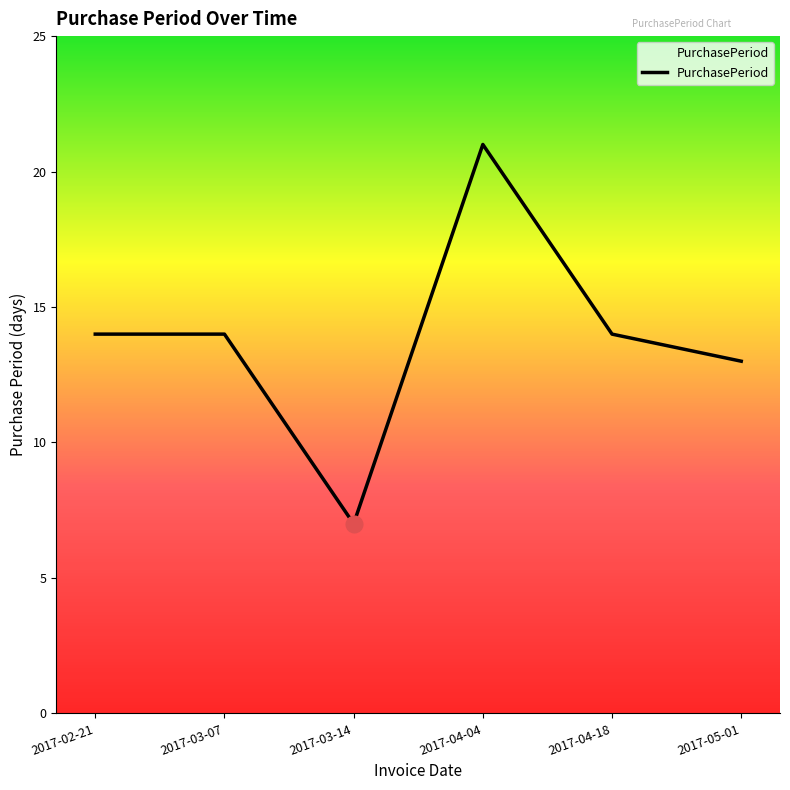

Which label corresponds to the smallest value in the chart?

2017-03-14